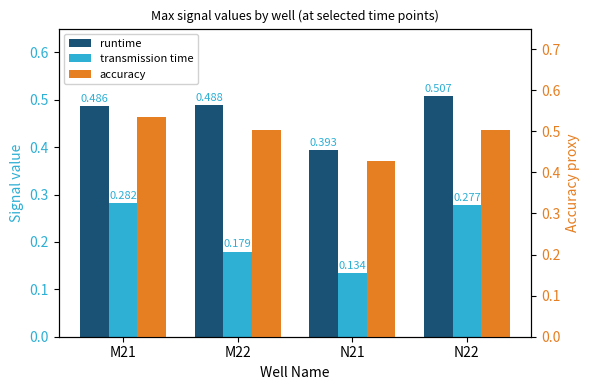

Which series has the widest spread of values?

transmission time